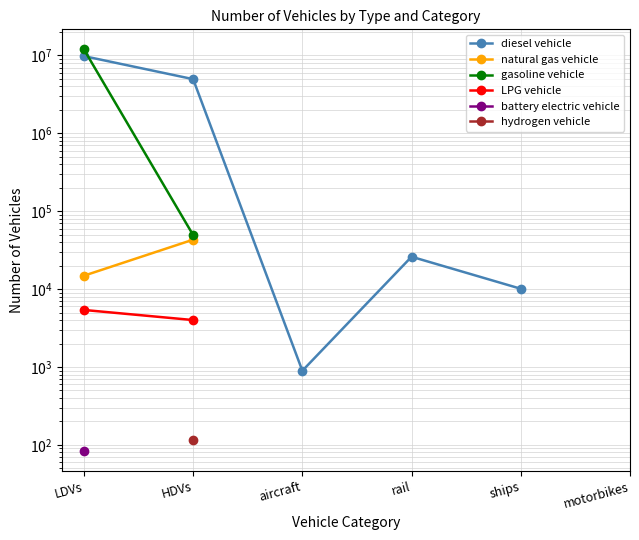

How many lines are shown in the chart?

6